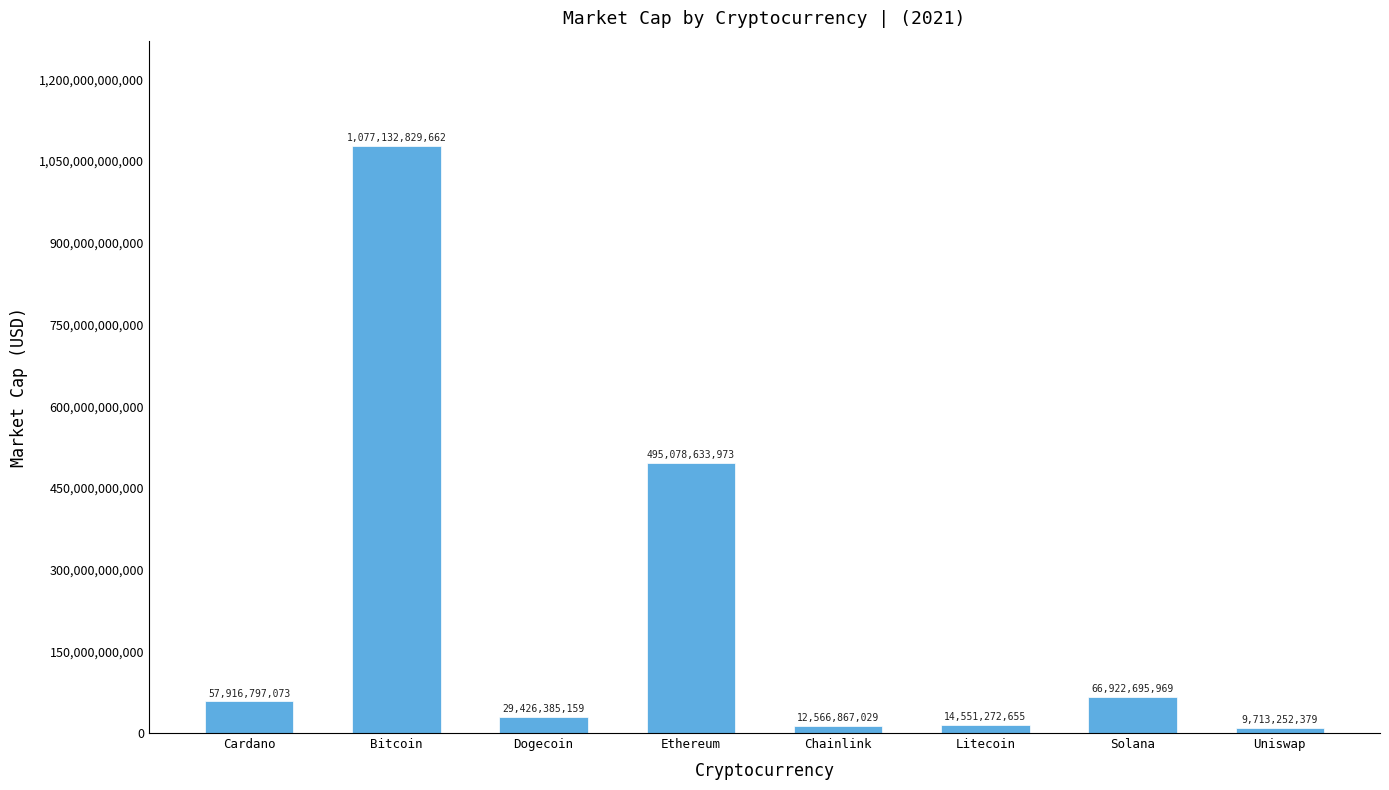

Reading left to right, list all the values displayed in this chart.

Cardano=57916797073	Bitcoin=1077132829662	Dogecoin=29426385159	Ethereum=495078633973	Chainlink=12566867029	Litecoin=14551272655	Solana=66922695969	Uniswap=9713252379